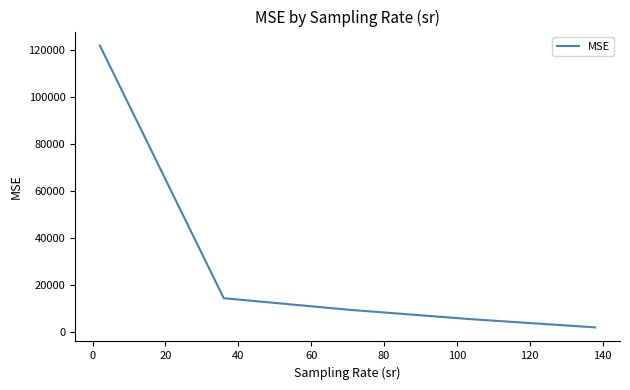

What is the greatest value displayed?

121681.5